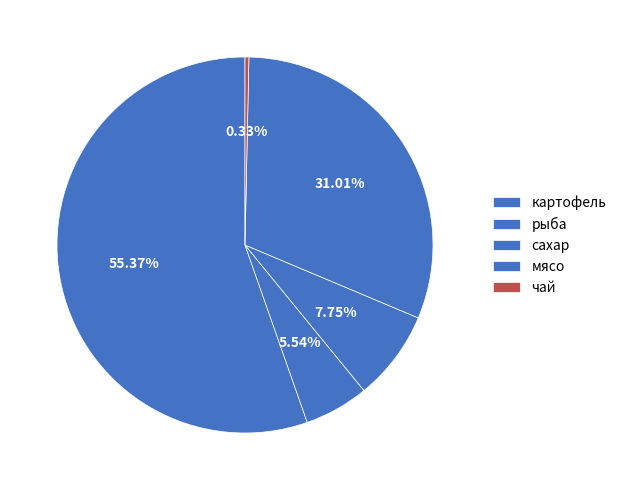

How many segments does this pie chart have?

5